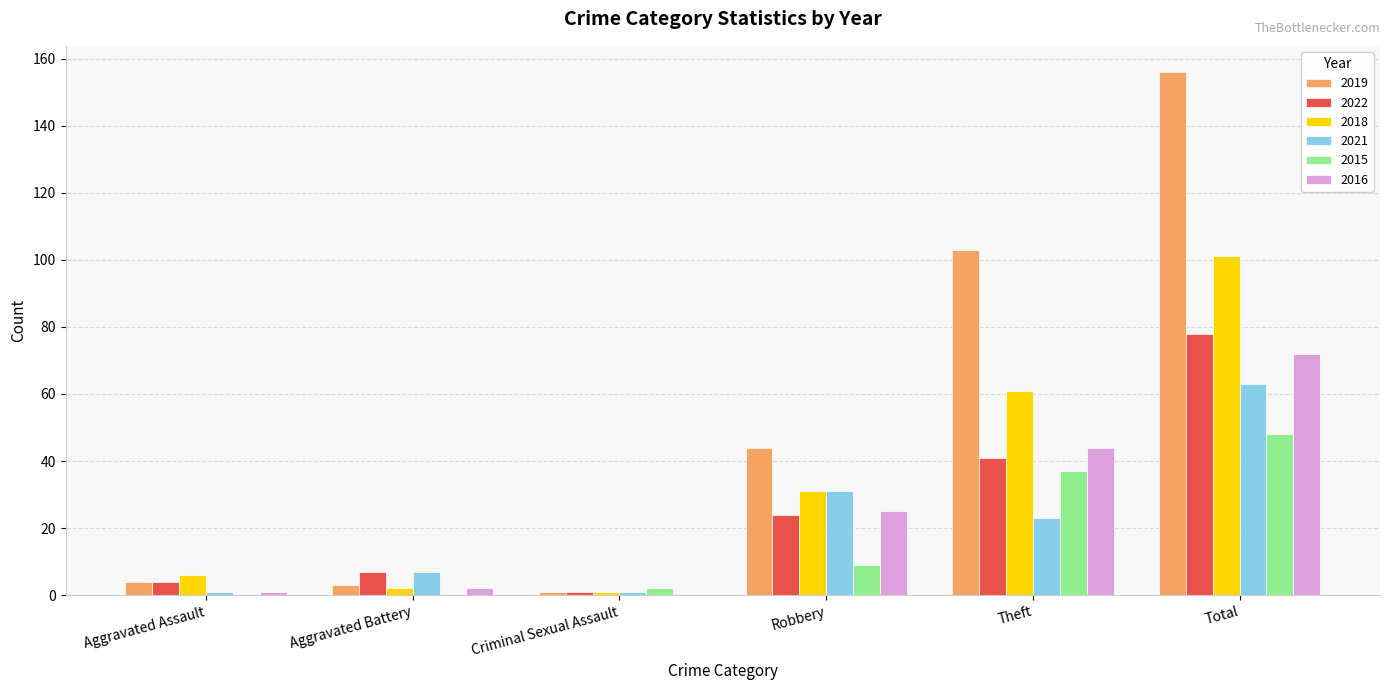

What is the greatest value displayed?

156